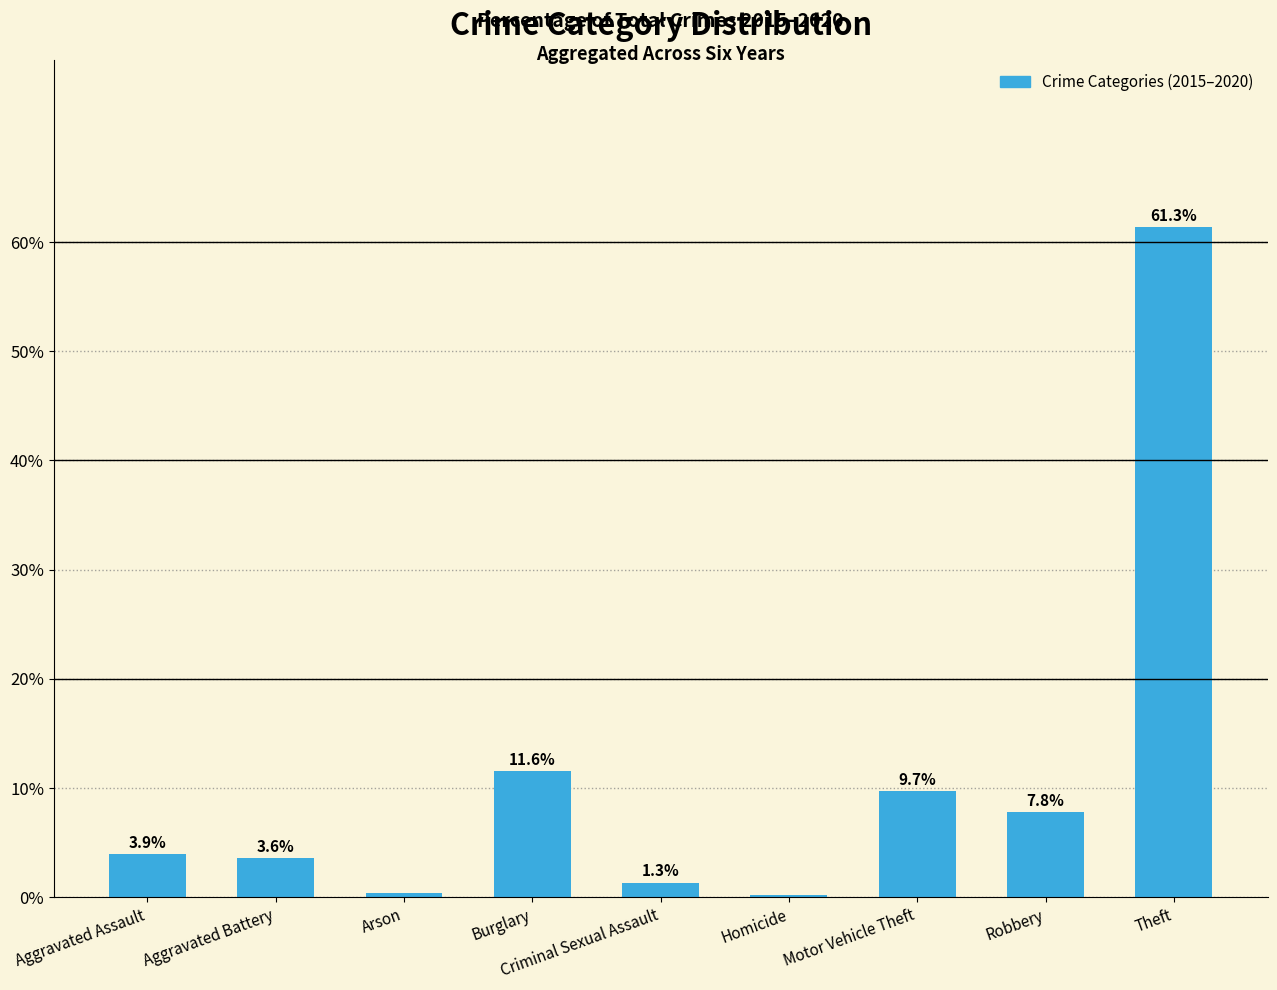

What is the ratio of the value at Theft to the value at Criminal Sexual Assault?

45.6